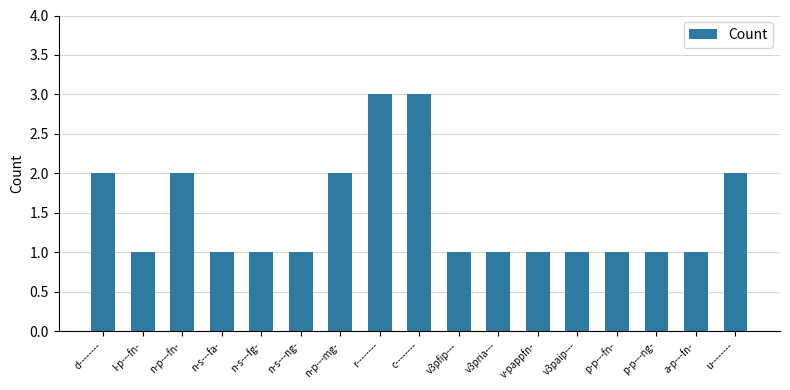

What is the value of the 13th bar from the left?

1